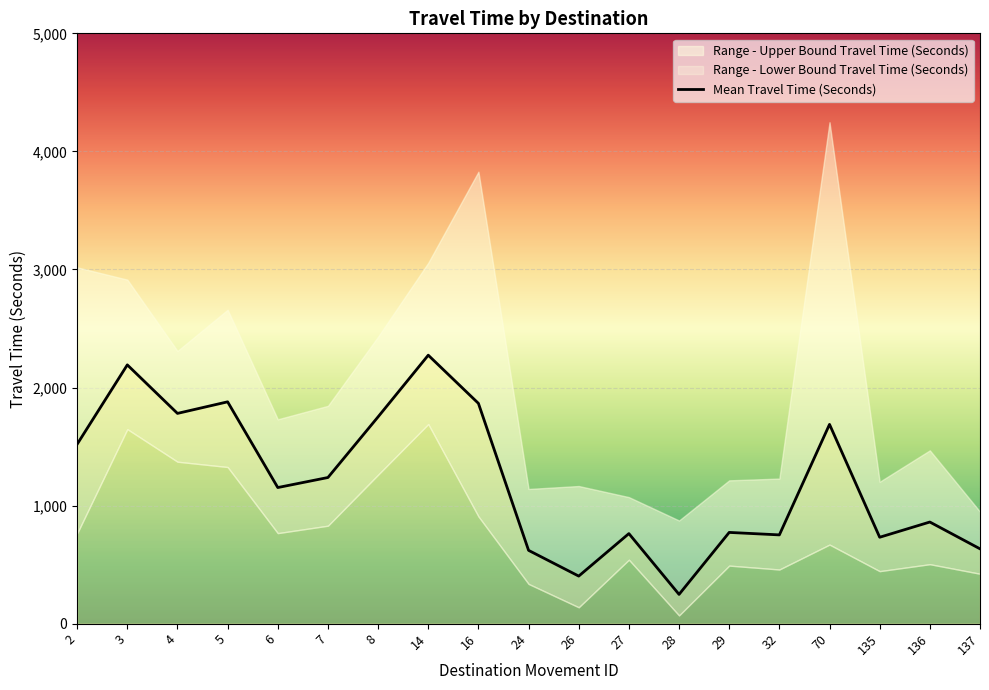

List the series in order of their overall mean, lowest first.

Range - Lower Bound Travel Time (Seconds), Mean Travel Time (Seconds), Range - Upper Bound Travel Time (Seconds)